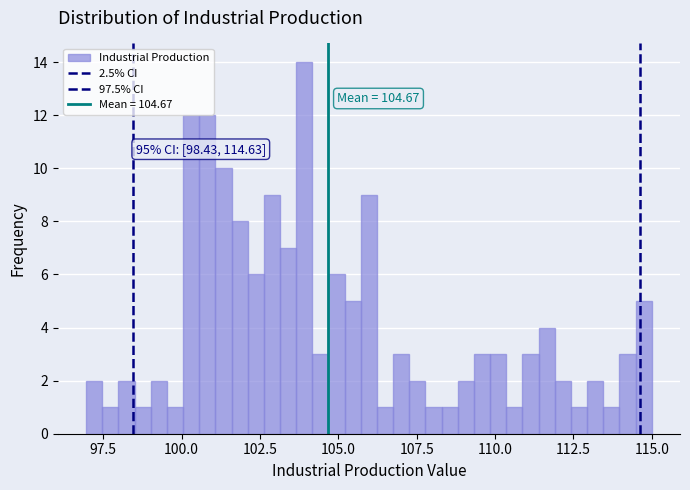

Around what value on the x-axis is the tallest bar? Give the approximate position of its centre, as read against the axis.

104.0